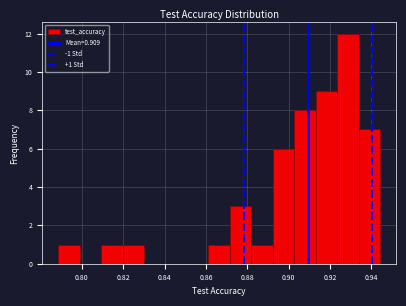

Which range on the x-axis has the tallest bar?

0.924 to 0.934